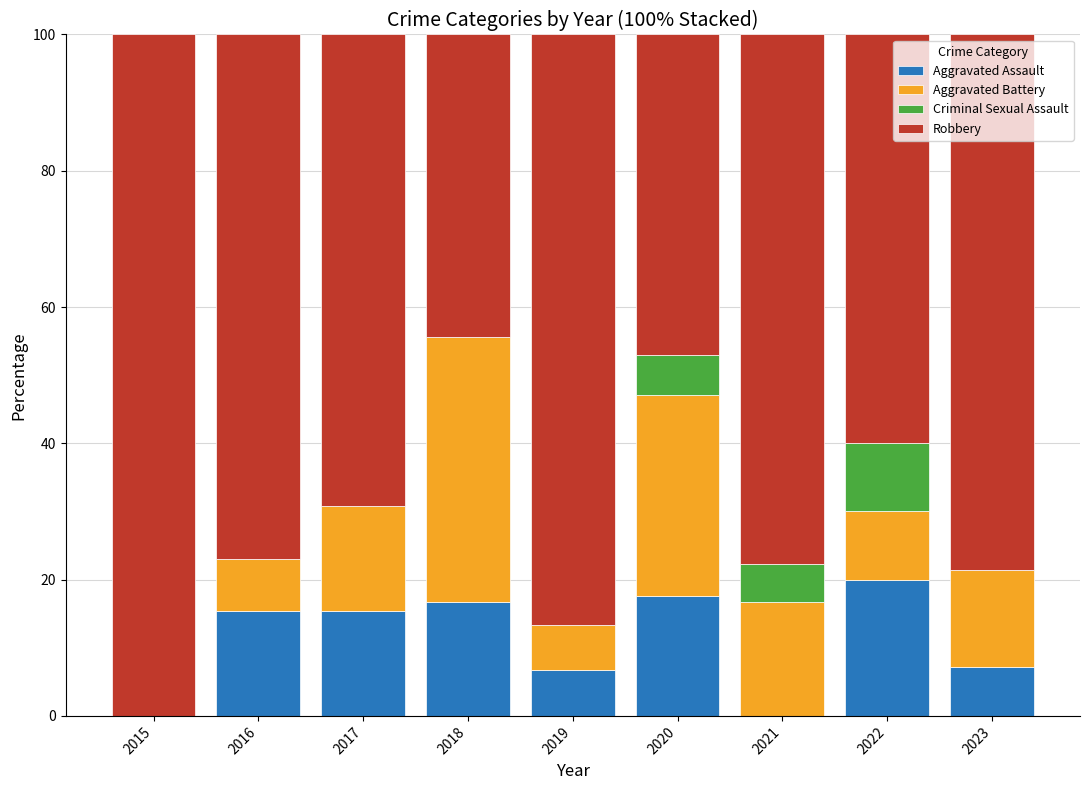

What is the total value across all series at 2017?

100.0